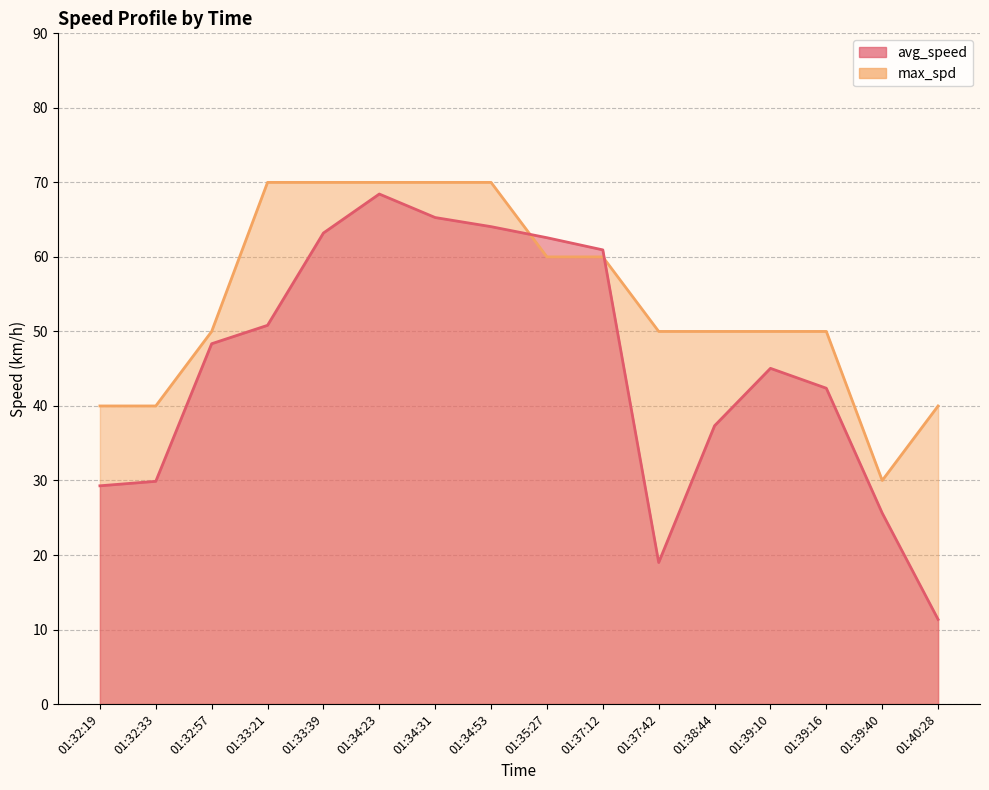

What is the maximum value for avg_speed?

68.4